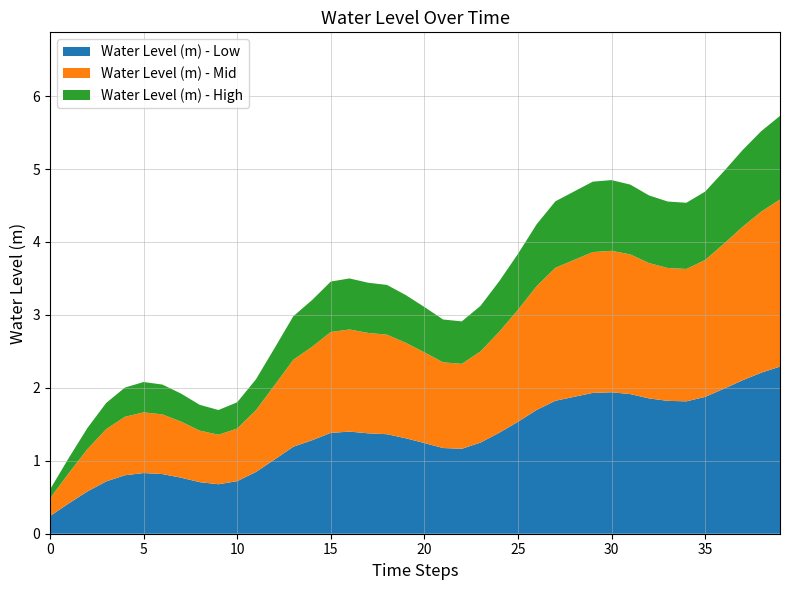

Does the chart have visible grid lines?

Yes